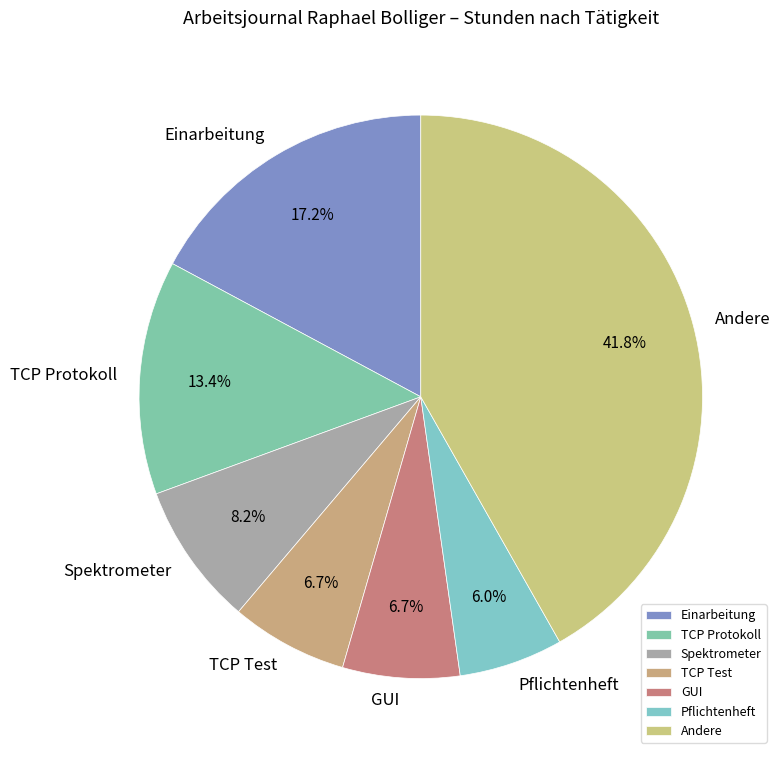

Which category has the smallest portion of the pie?

Pflichtenheft